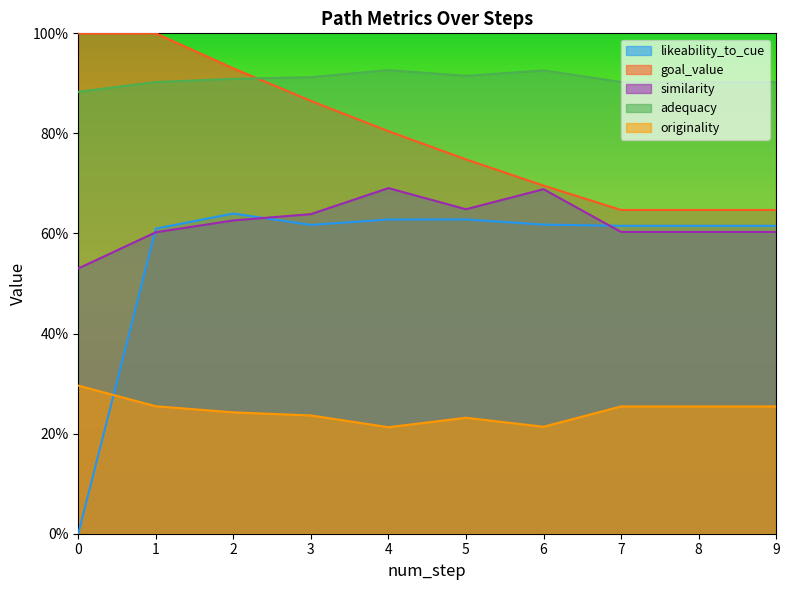

Reading left to right, what are all the values shown in this chart?

likeability_to_cue: 0=0.0	1=0.6	2=0.6	3=0.6	4=0.6	5=0.6	6=0.6	7=0.6	8=0.6	9=0.6
goal_value: 0=1.0	1=1.0	2=0.9	3=0.9	4=0.8	5=0.7	6=0.7	7=0.6	8=0.6	9=0.6
similarity: 0=0.5	1=0.6	2=0.6	3=0.6	4=0.7	5=0.6	6=0.7	7=0.6	8=0.6	9=0.6
adequacy: 0=0.9	1=0.9	2=0.9	3=0.9	4=0.9	5=0.9	6=0.9	7=0.9	8=0.9	9=0.9
originality: 0=0.3	1=0.3	2=0.2	3=0.2	4=0.2	5=0.2	6=0.2	7=0.3	8=0.3	9=0.3